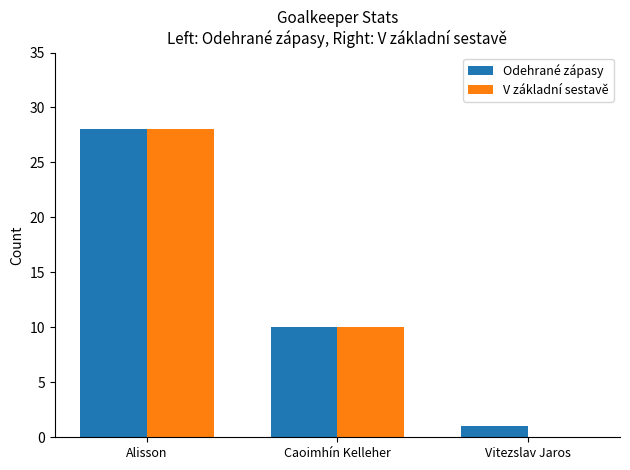

What are all the series names shown in the legend?

Odehrané zápasy, V základní sestavě